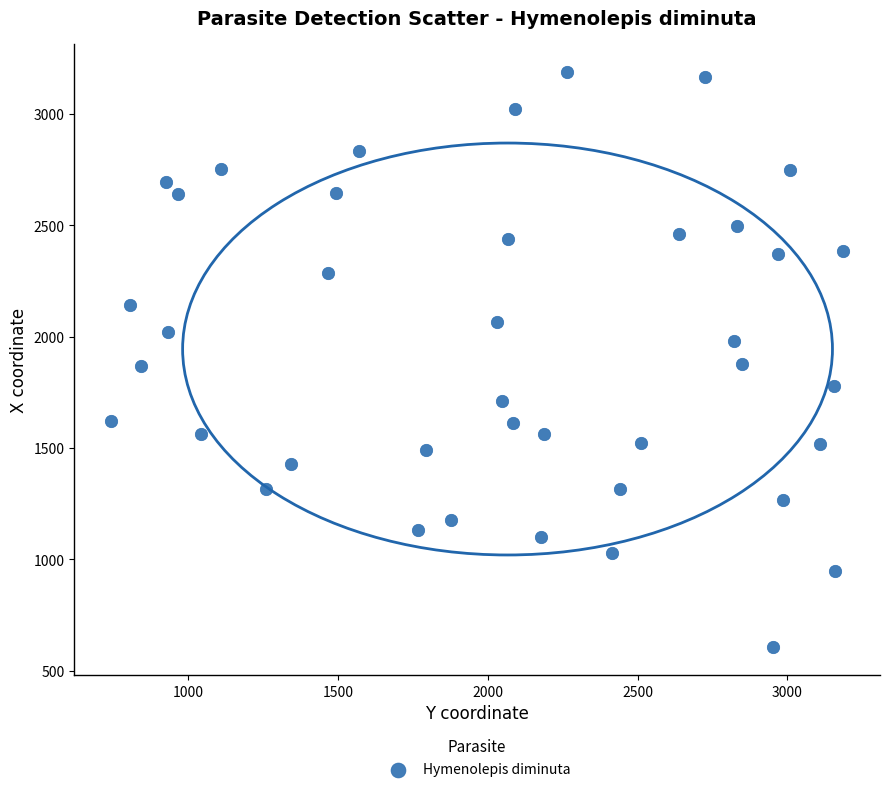

What is the range of Y values (max minus min)?

2578